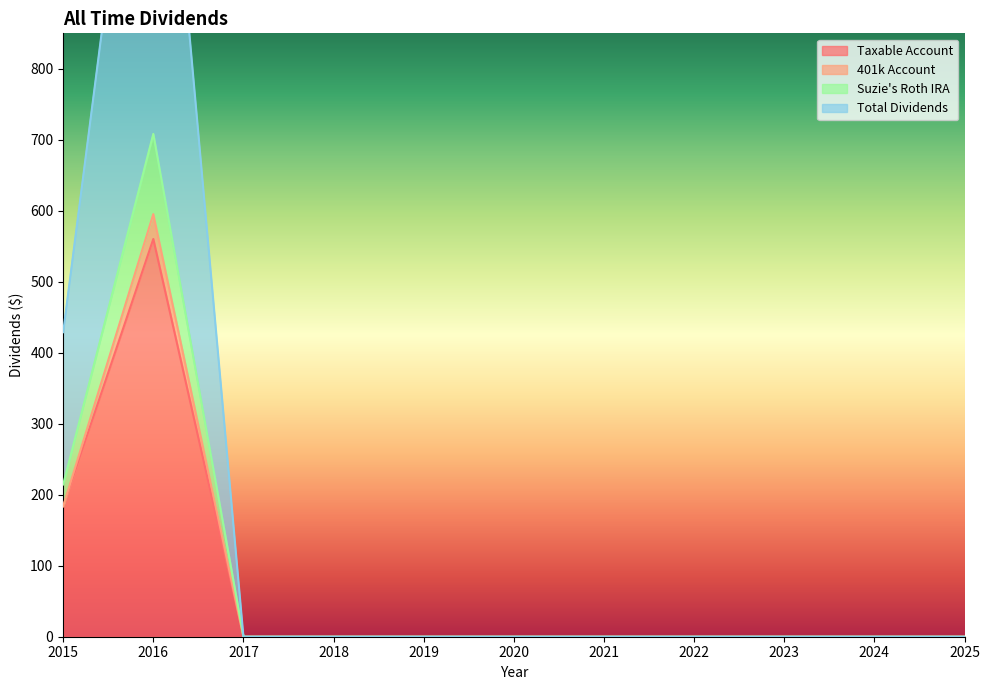

The Taxable Account series shows -175.7 at 2020. True or false?

False